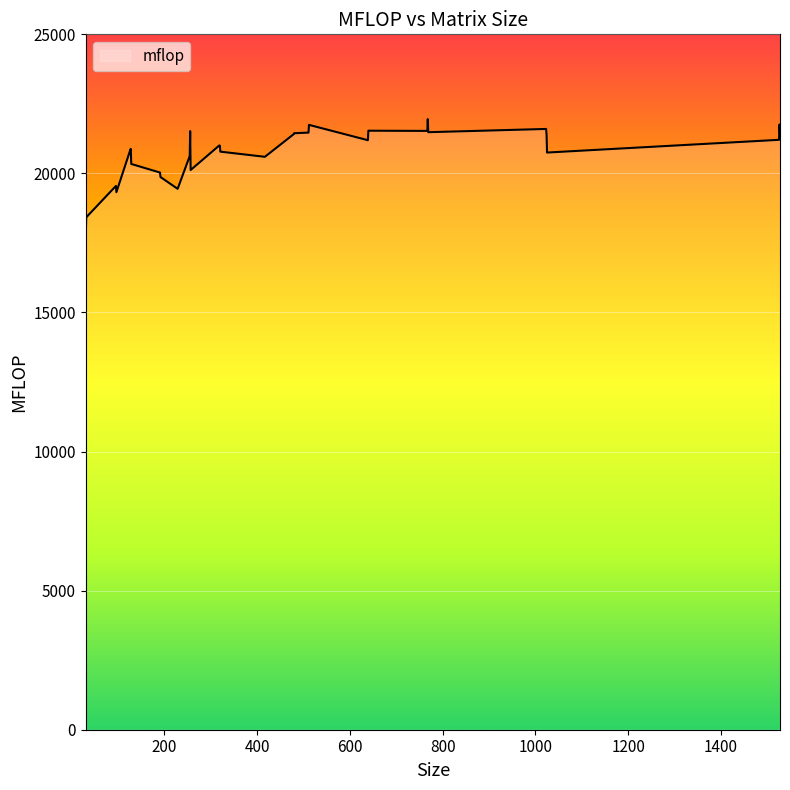

What is the difference between the maximum and minimum values?

4189.5